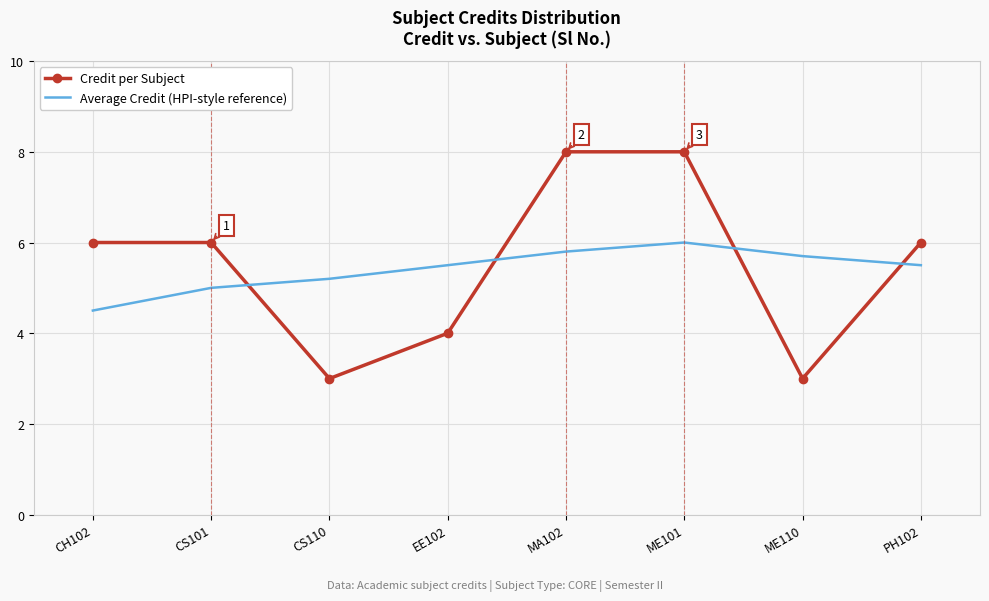

What is the greatest value displayed?

8.0